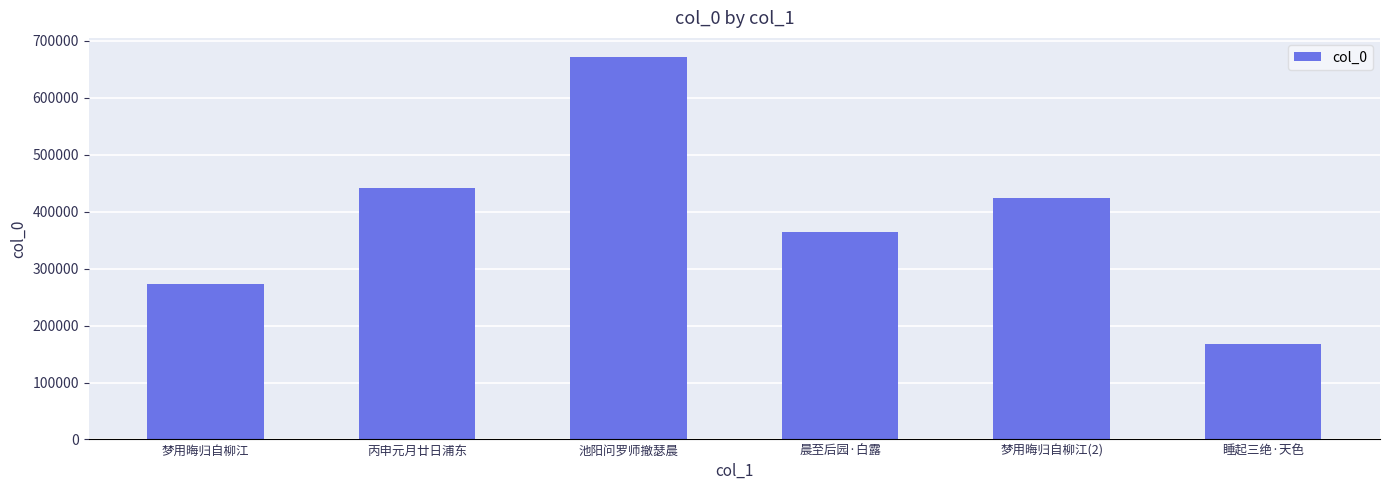

List the labels in order of value, smallest first.

睡起三绝·天色, 梦用晦归自柳江, 晨至后园·白露, 梦用晦归自柳江(2), 丙申元月廿日浦东, 池阳问罗师撤瑟晨